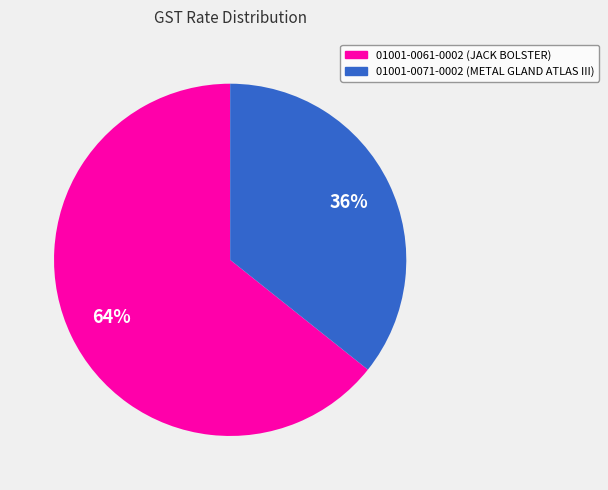

What is the smallest slice in the pie chart?

01001-0071-0002